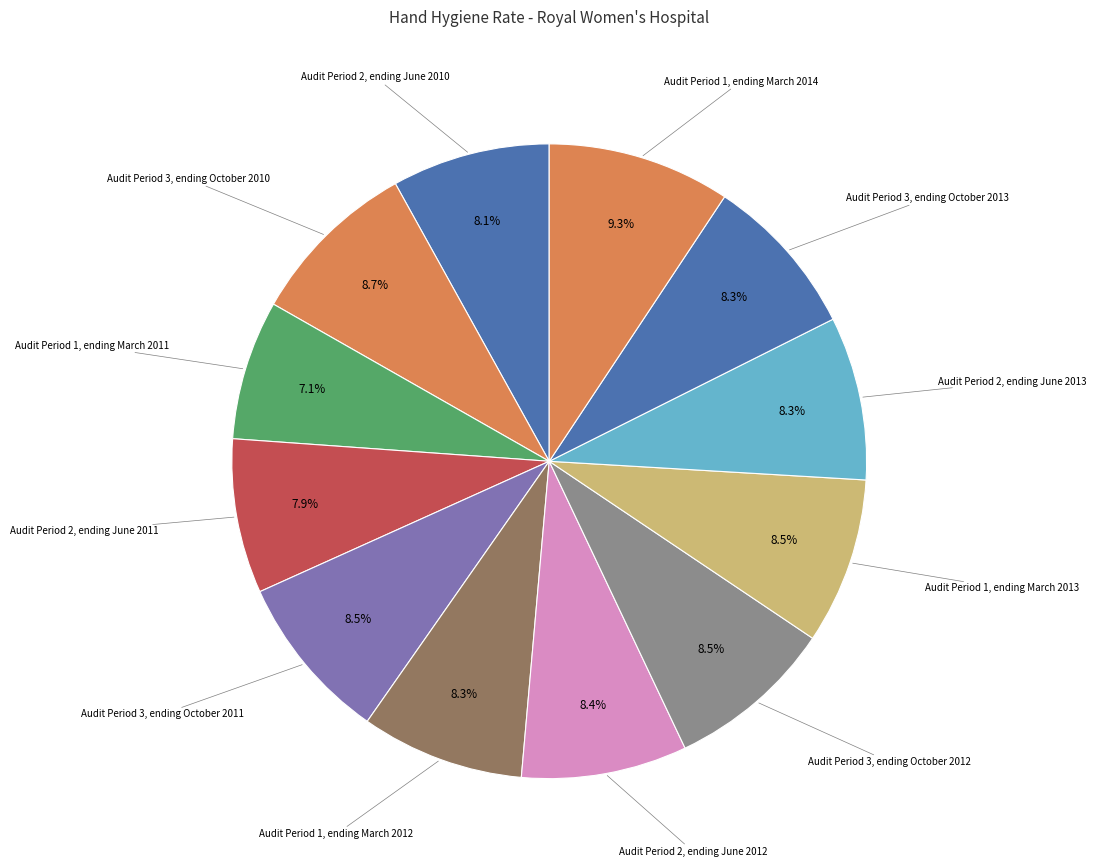

Is there a majority slice in this chart?

No